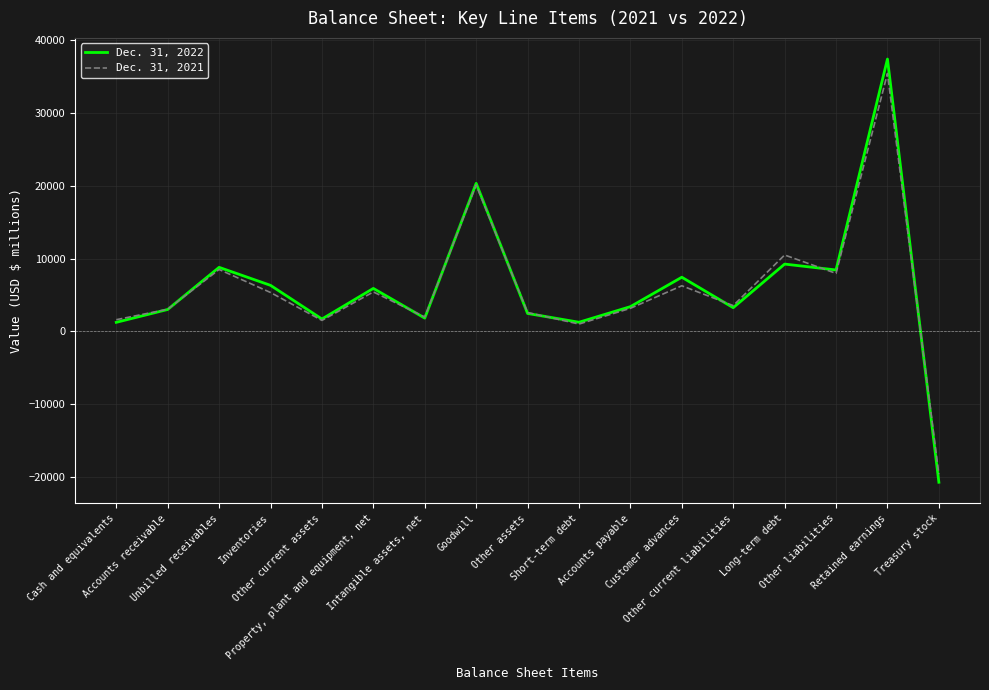

Which label corresponds to the largest value in the chart?

Retained earnings